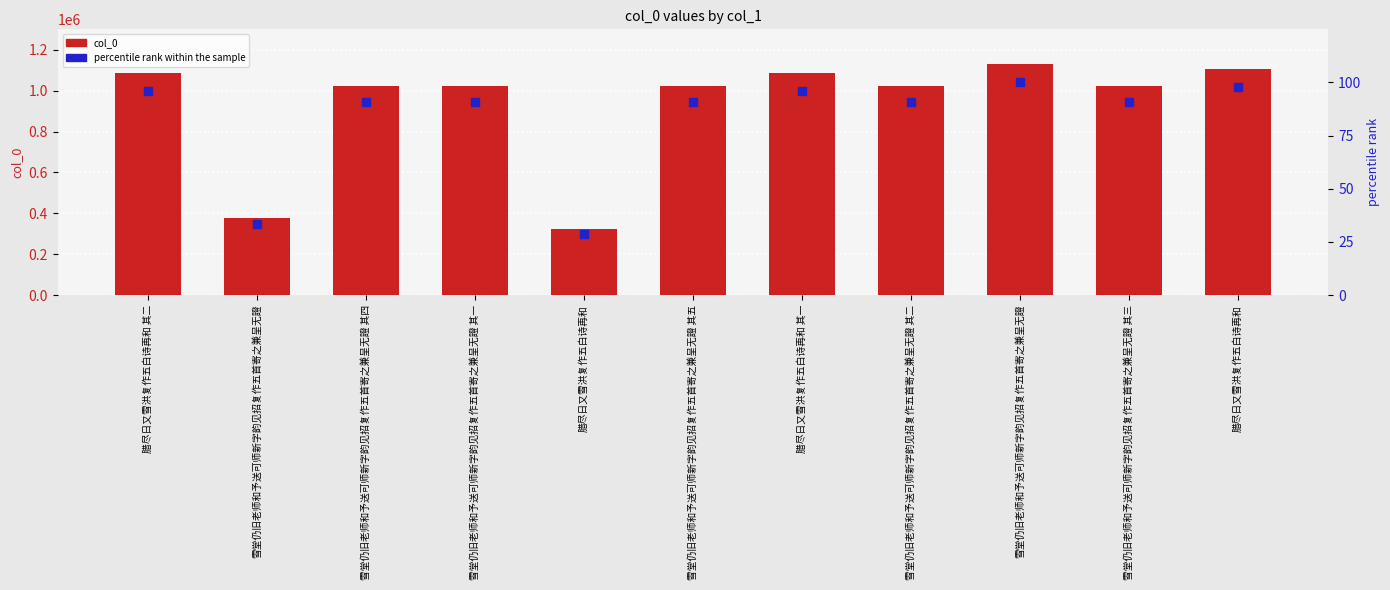

Which series reaches the maximum Y coordinate?

col_0